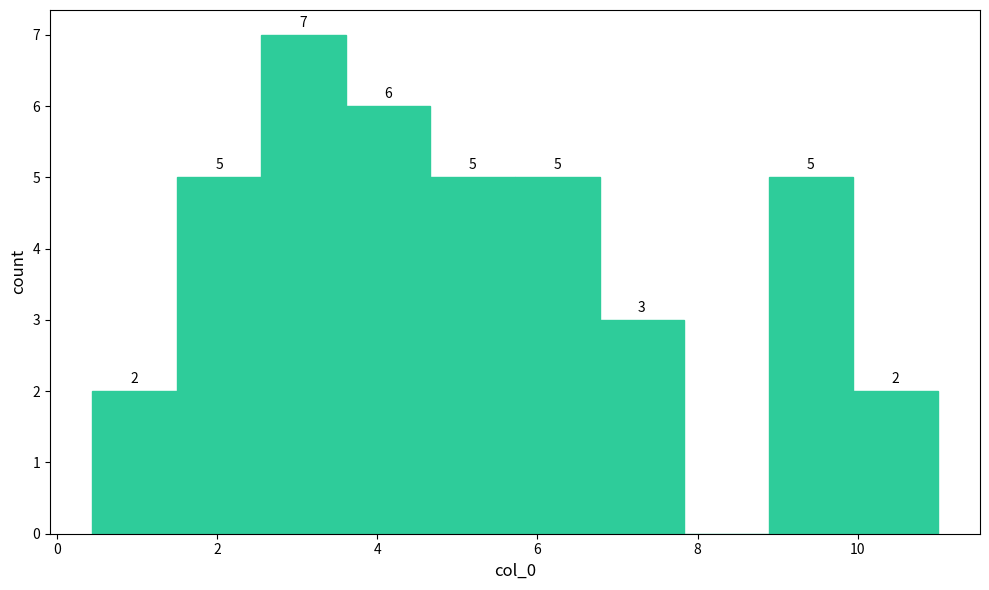

Over which range of the x-axis is the bar tallest?

2.6 to 3.6